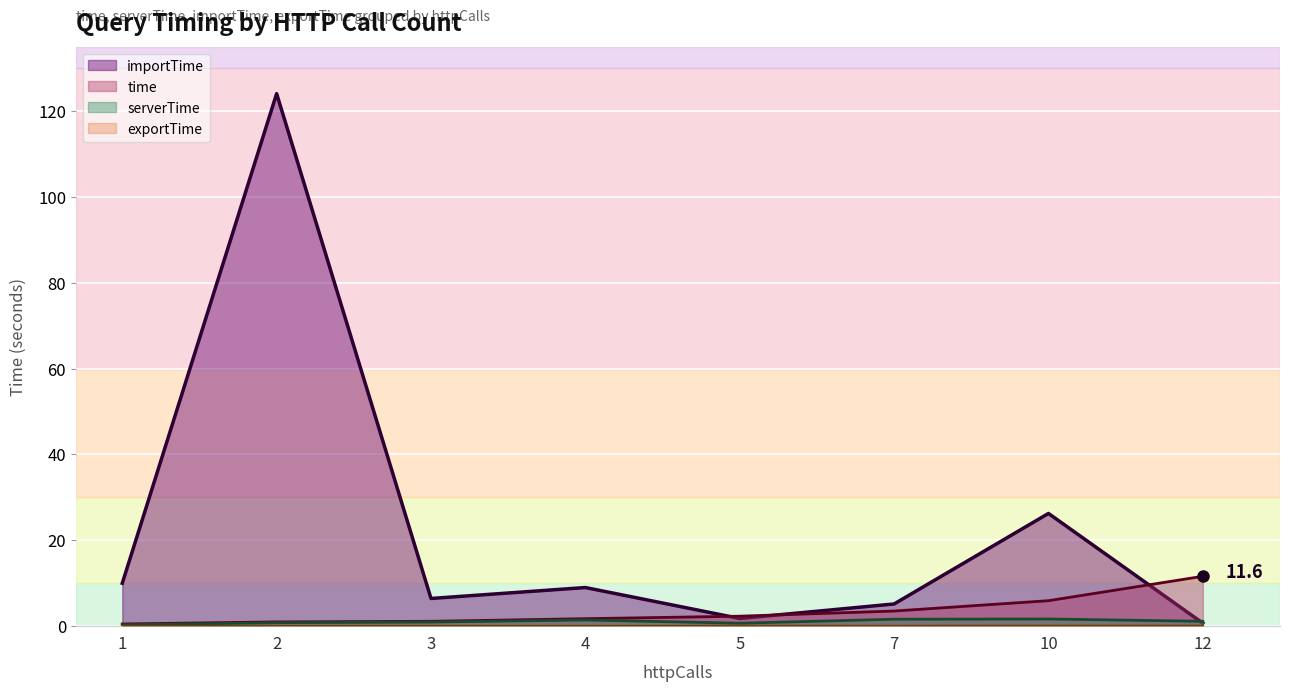

Which series changed the most between 7 and 12?

time